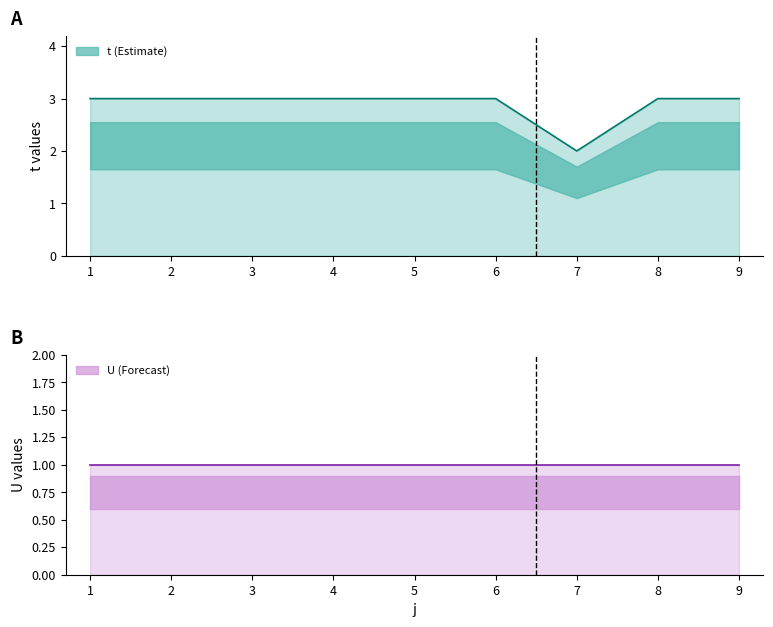

How many interior local valleys (lower than both neighbors) does the data have?

1